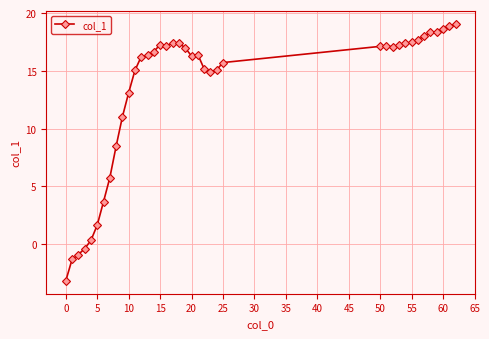

True or false: the data has more than 2 interior local peaks.

True